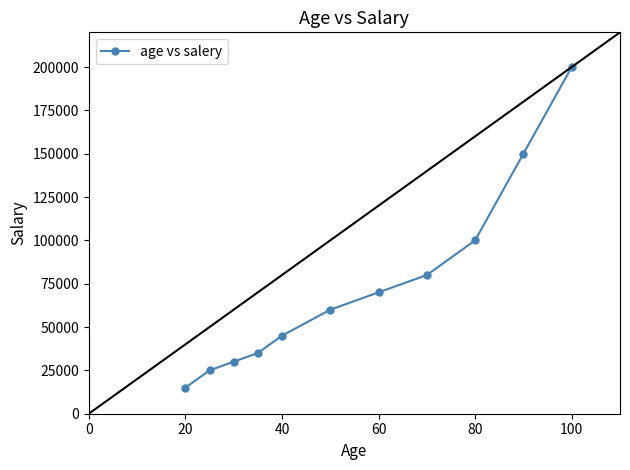

What is the difference between the maximum and second lowest values?

175000